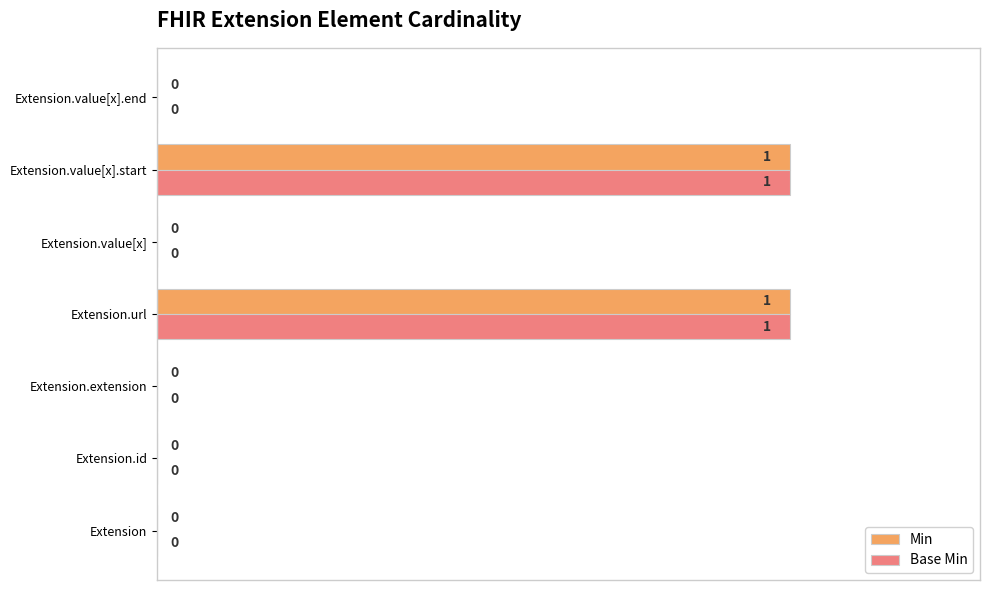

The Base Min series shows 0 at Extension.id. True or false?

True